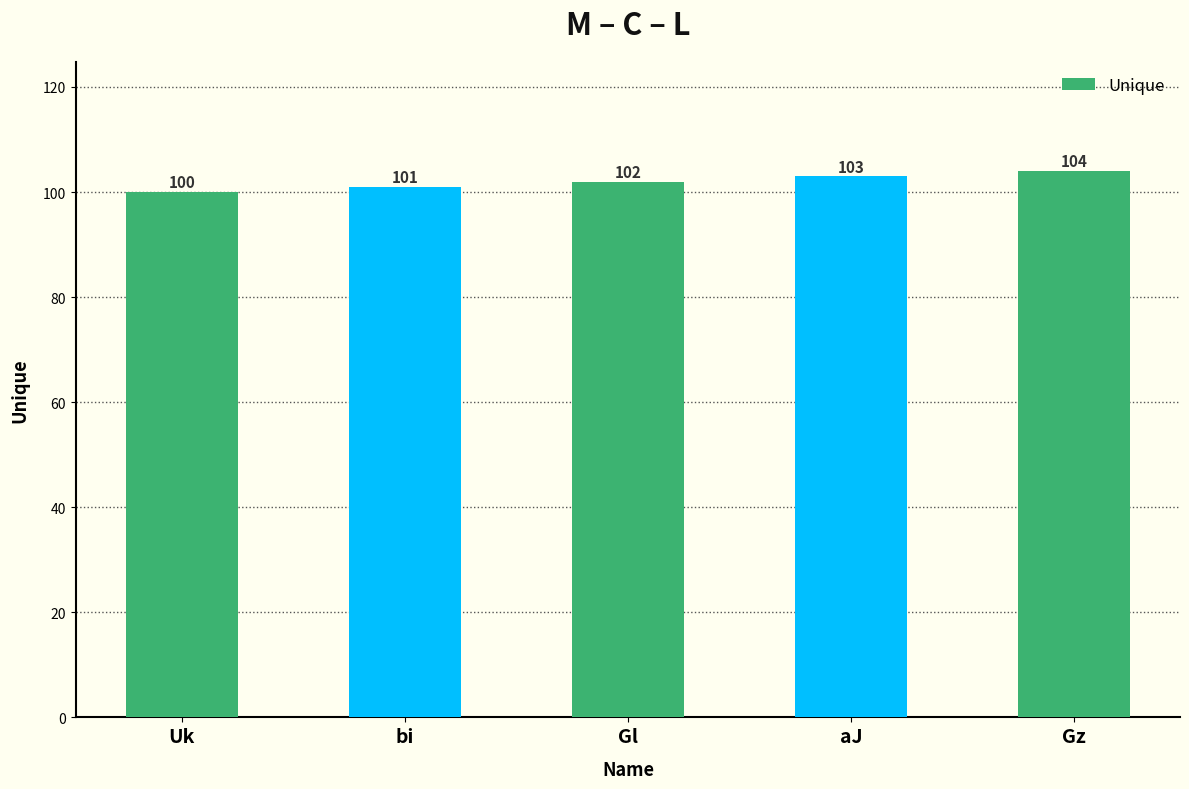

What is the average value?

102